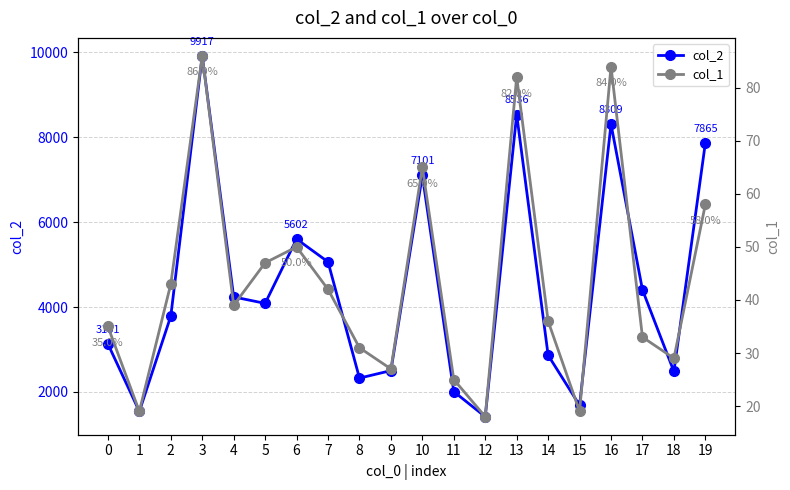

In col_2, how many points are higher than both neighbors (excluding endpoints)?

5